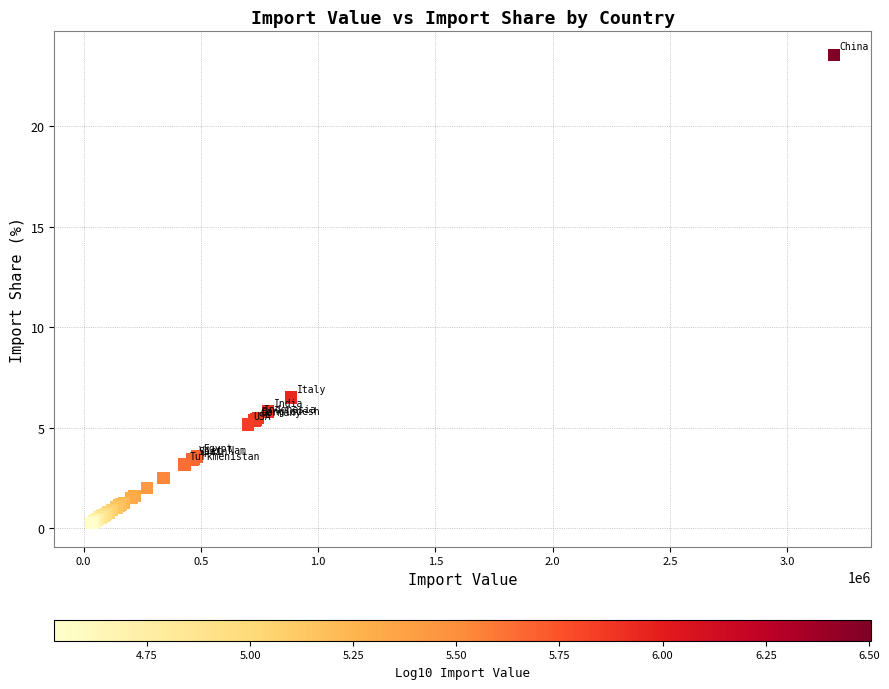

What Y value in the scatter plot is closest to 11?

6.5